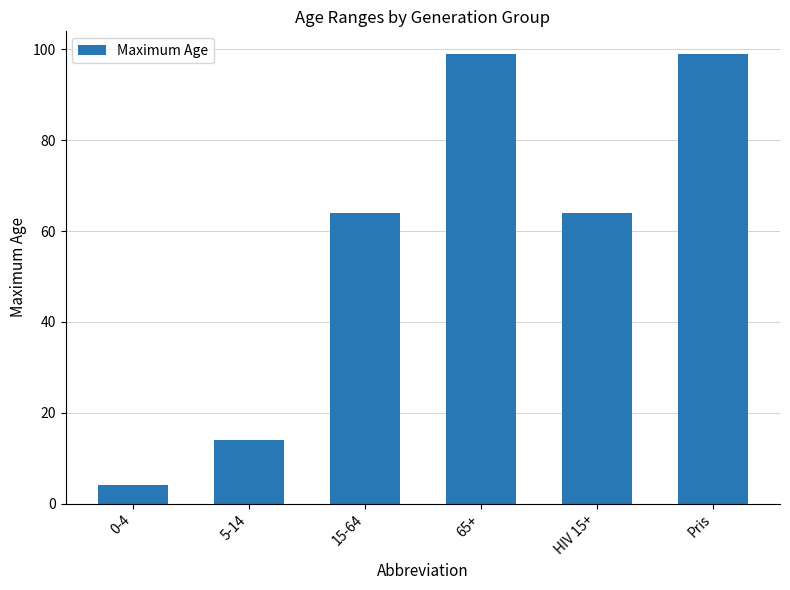

The chart shows a value of 99 at 65+. True or false?

True